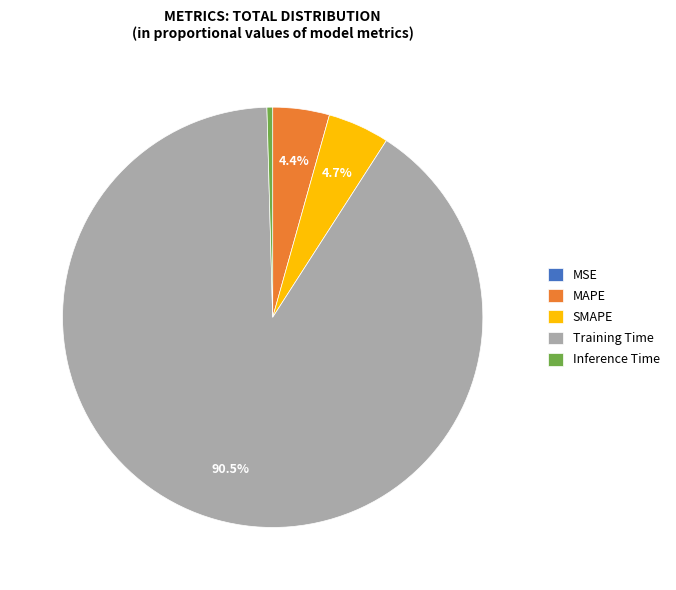

What portion of the pie excludes SMAPE?

95.3%